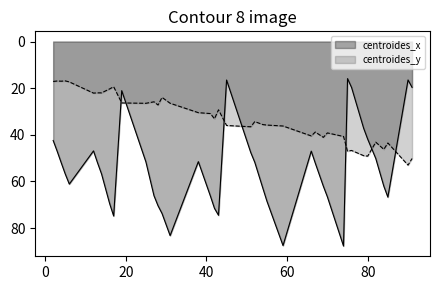

What are all the series names shown in the legend?

centroides_x, centroides_y